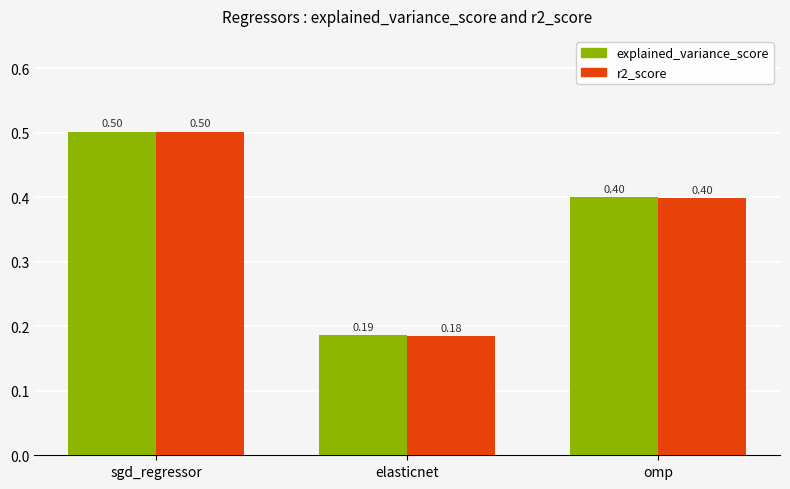

What is the difference between the maximum and minimum values in the explained_variance_score series?

0.3